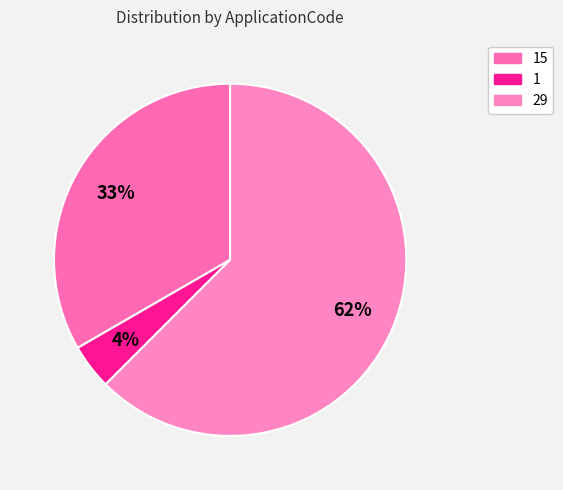

How many segments does this pie chart have?

3